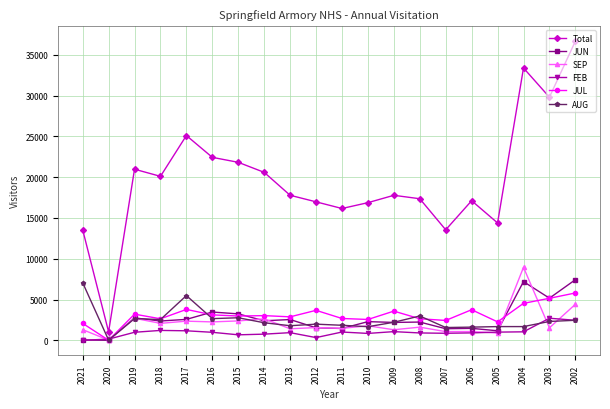

What are all the series names shown in the legend?

Total, JUN, SEP, FEB, JUL, AUG